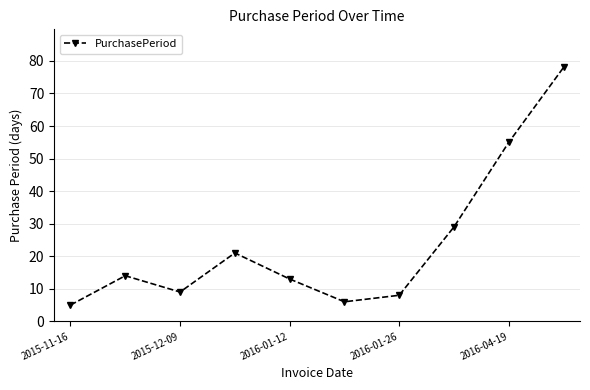

What is the value of the 2nd point from the left?

14